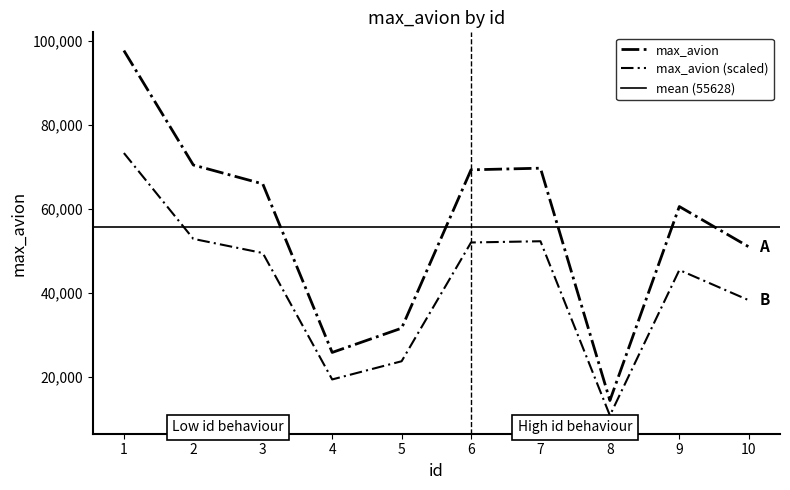

True or false: the data has more than 0 interior local peaks.

True